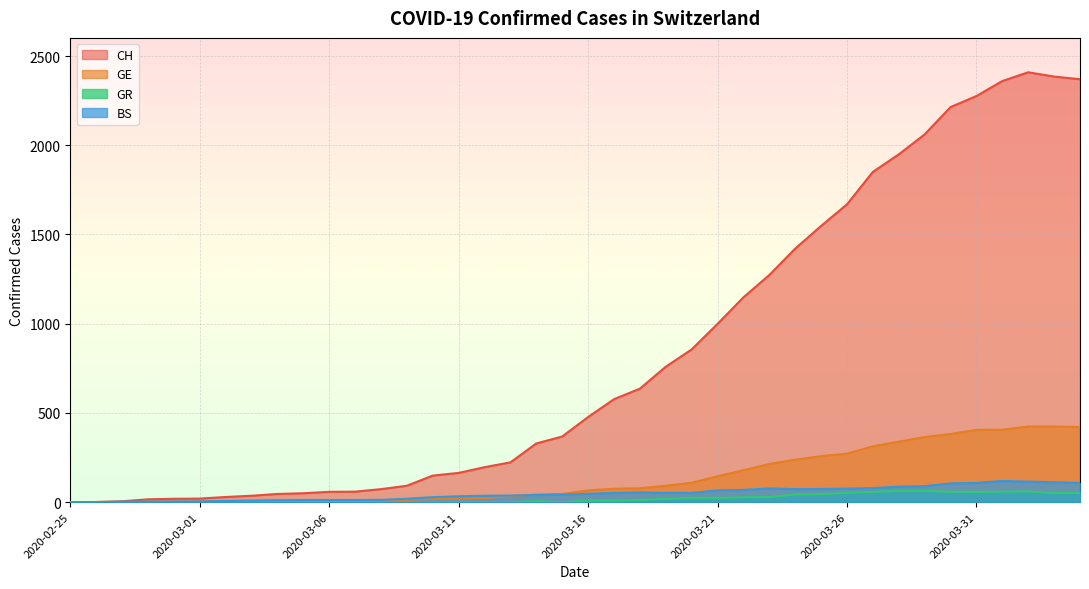

Reading left to right, transcribe all the data shown in this chart.

CH: 0	1	5	16	19	20	29	36	46	50	58	59	73	92	149	164	196	223	329	368	477	577	636	759	856	999	1148	1273	1421	1548	1669	1851	1949	2061	2214	2276	2360	2409	2385	2370
GE: 0	1	1	2	3	3	3	4	4	5	7	7	9	13	18	20	23	33	43	46	66	75	78	92	109	145	179	214	238	258	272	313	339	365	382	405	406	424	424	421
GR: 0	0	0	0	0	0	0	0	0	0	0	0	0	0	0	0	0	0	6	0	9	9	13	18	24	24	27	29	43	45	52	58	63	63	58	58	59	60	51	52
BS: 0	0	3	3	4	4	7	9	11	12	12	12	13	19	28	33	36	37	40	42	47	52	55	52	52	66	69	77	73	74	76	79	87	90	105	108	119	115	112	108